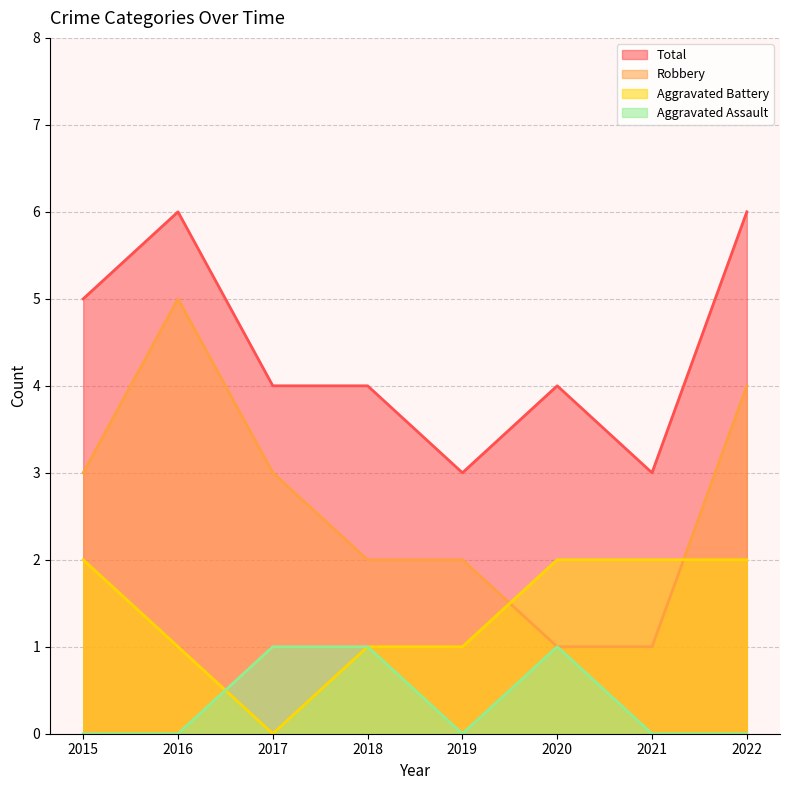

Is it true that Aggravated Battery equals 1 at 2017?

False